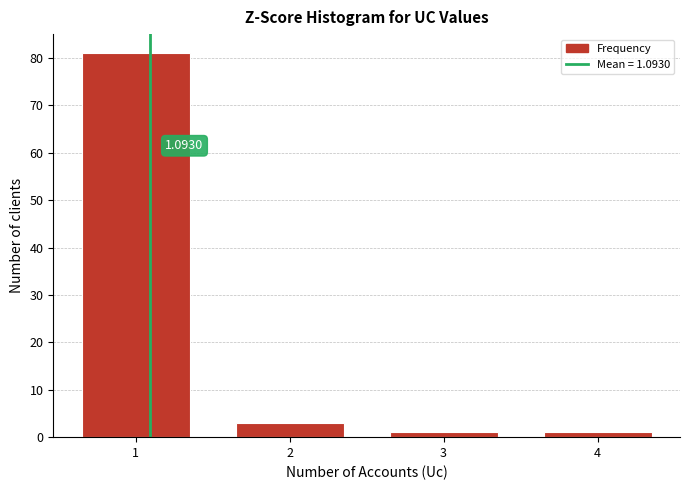

What is the average value?

22